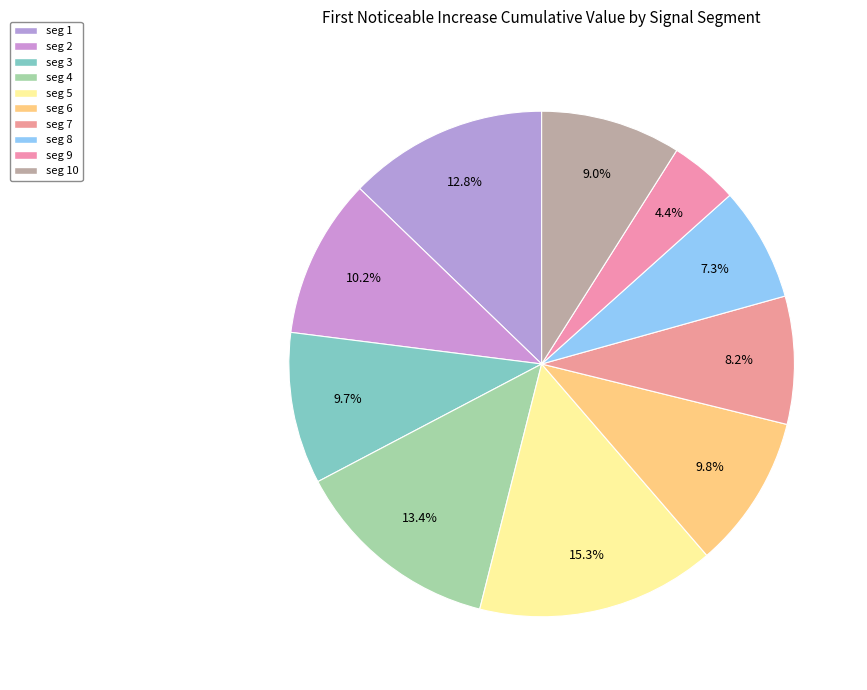

Rank the categories by value from highest to lowest.

signal segment 5, signal segment 4, signal segment 1, signal segment 2, signal segment 6, signal segment 3, signal segment 10, signal segment 7, signal segment 8, signal segment 9